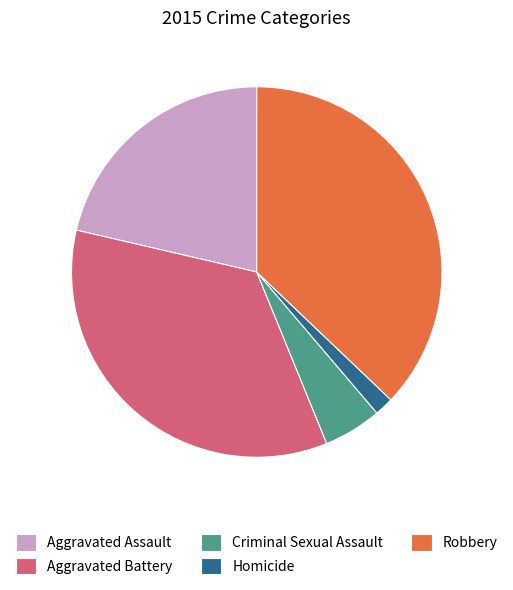

Is Aggravated Battery the majority of the pie?

No